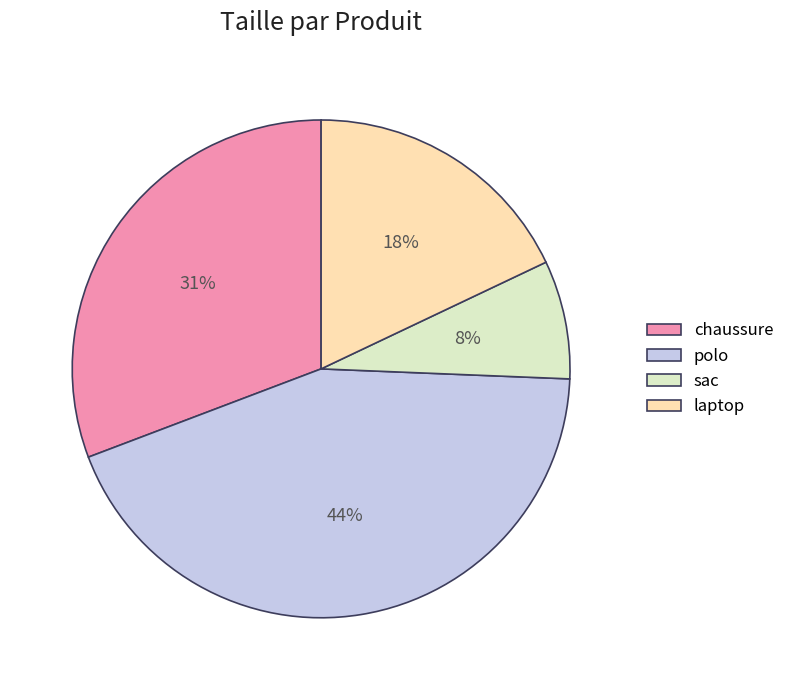

The polo slice represents 44% of the pie. True or false?

True